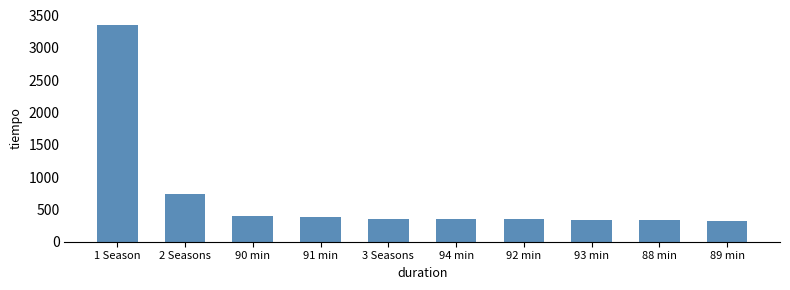

Read the value at 2 Seasons.

736